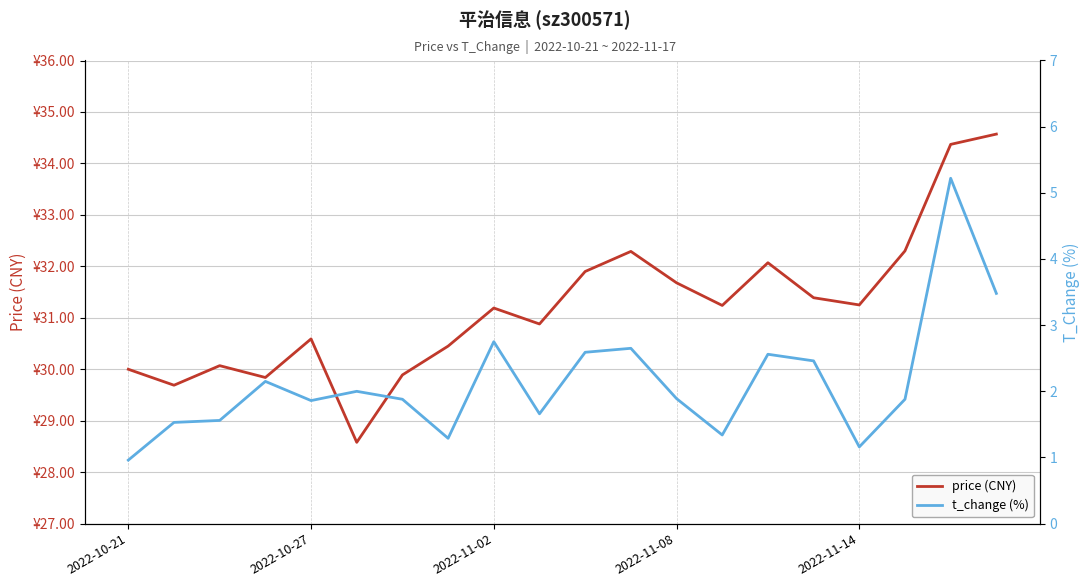

Is this an area chart (filled region under the line)?

No